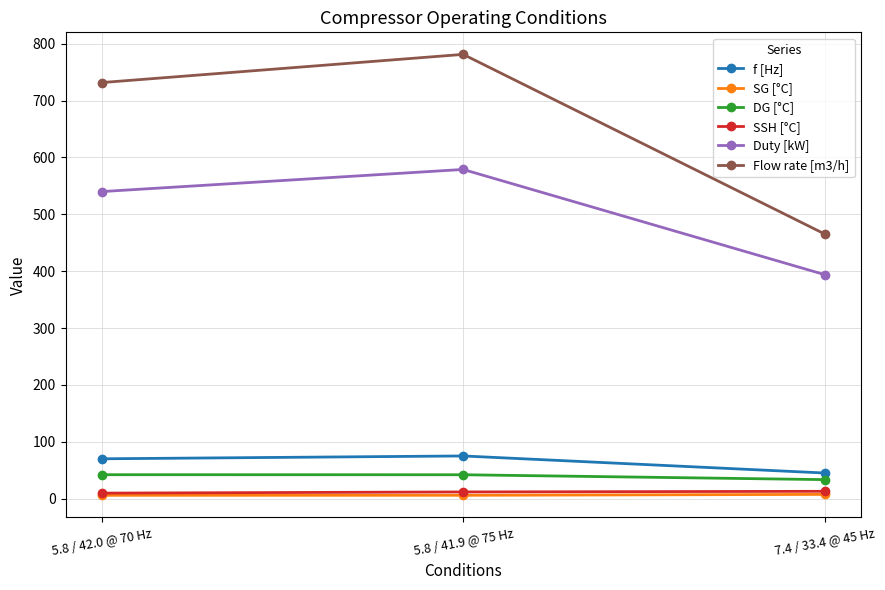

What is the minimum value for Flow rate [m3/h]?

465.5